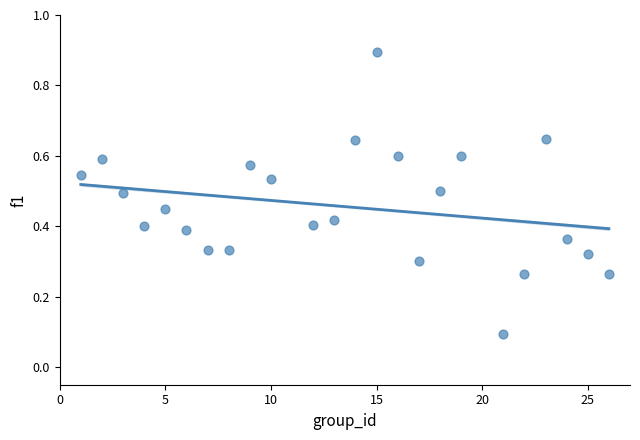

What is the range of Y values (max minus min)?

0.8